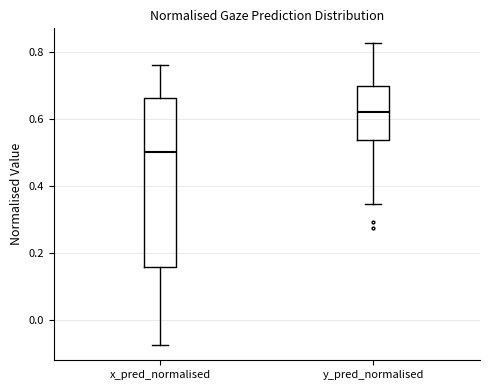

Reading left to right, read every box against the y-axis: the position of its median line, the range the box covers, and the ends of its whiskers. The values are not printed on the chart, so give them approximately, as read against the axis.

x_pred_normalised: median 0.50, box 0.16 to 0.66, whiskers -0.08 to 0.76
y_pred_normalised: median 0.62, box 0.54 to 0.70, whiskers 0.34 to 0.82